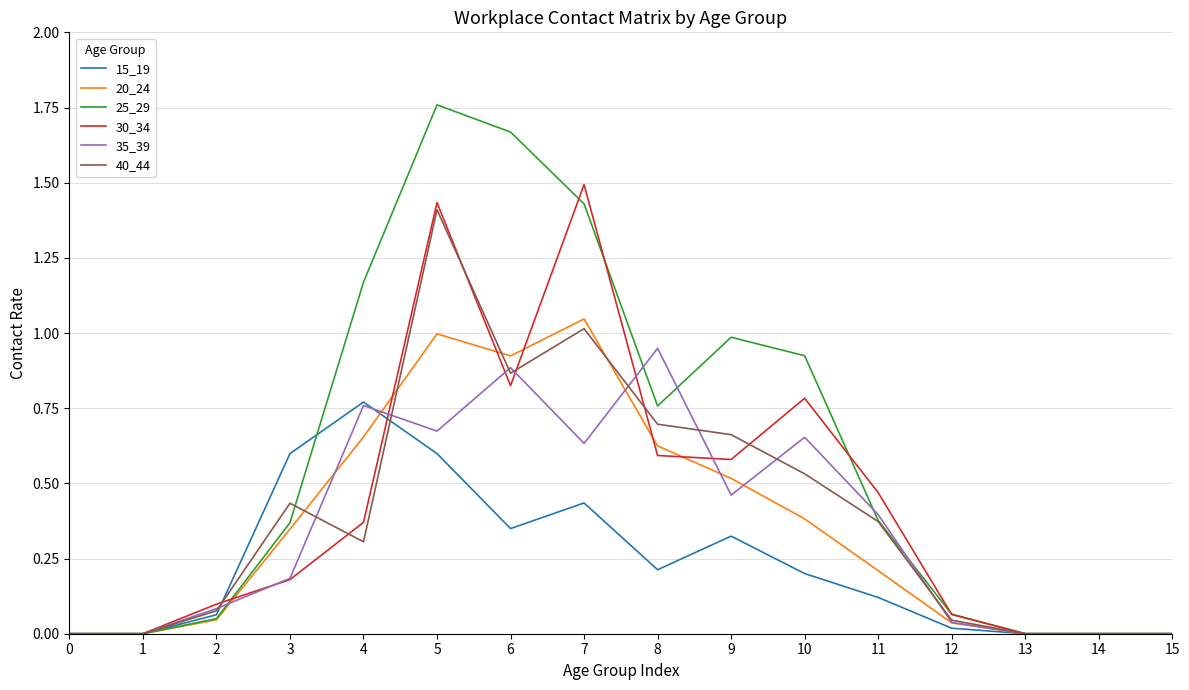

The value of 25_29 at 9 is 0.2. True or false?

False